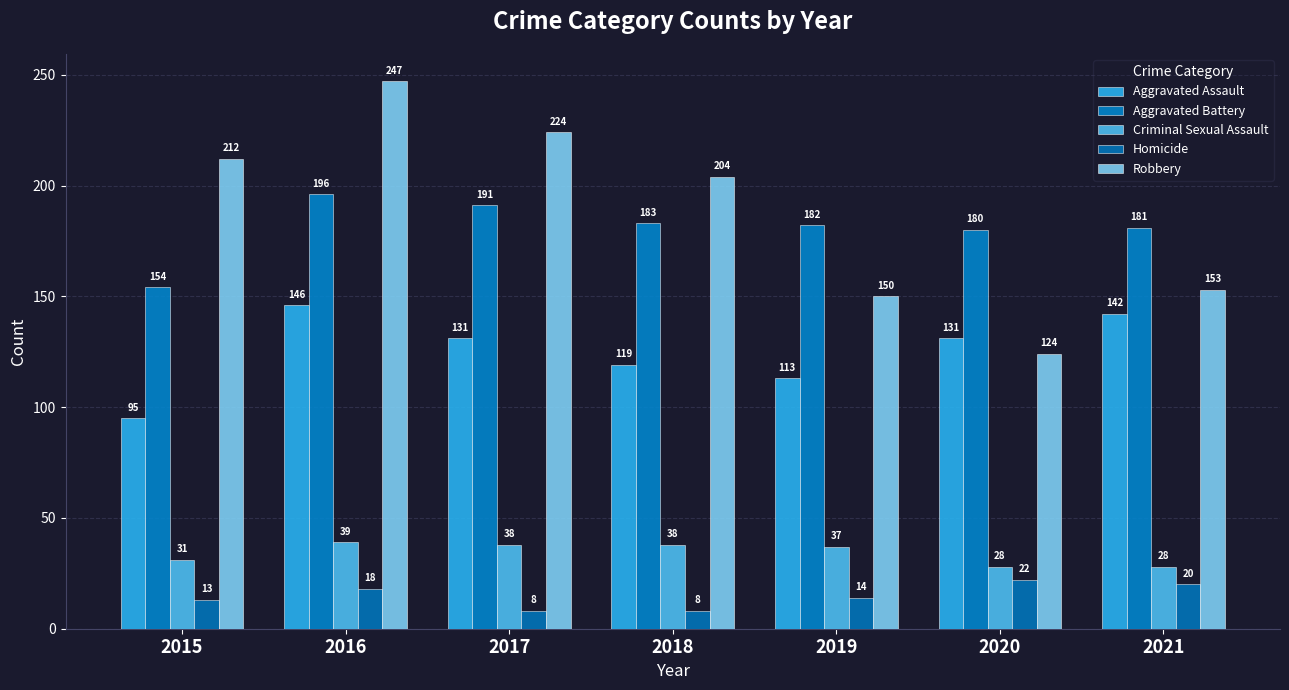

What is the sum of the Aggravated Battery values at 2015 and 2019?

336